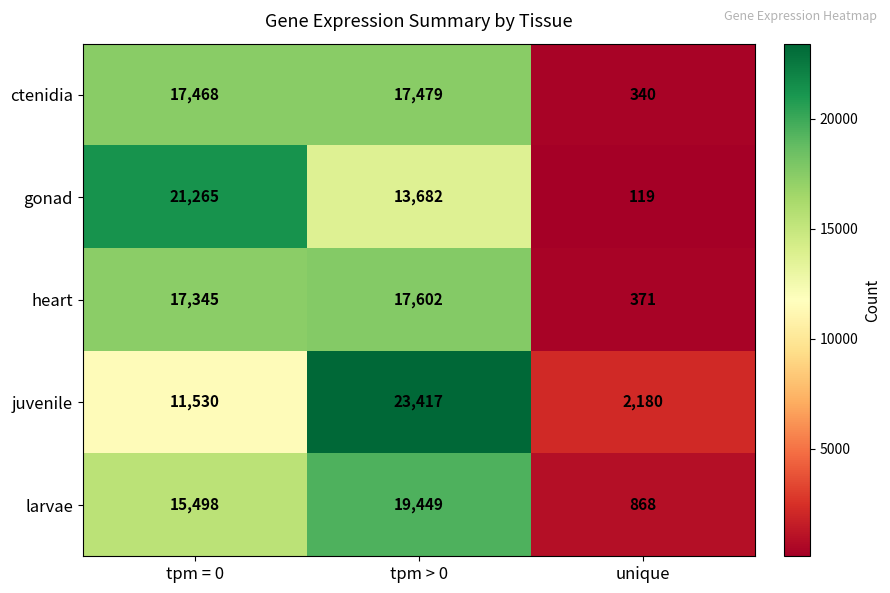

List the series in order of their peak value, highest first.

juvenile, gonad, larvae, heart, ctenidia